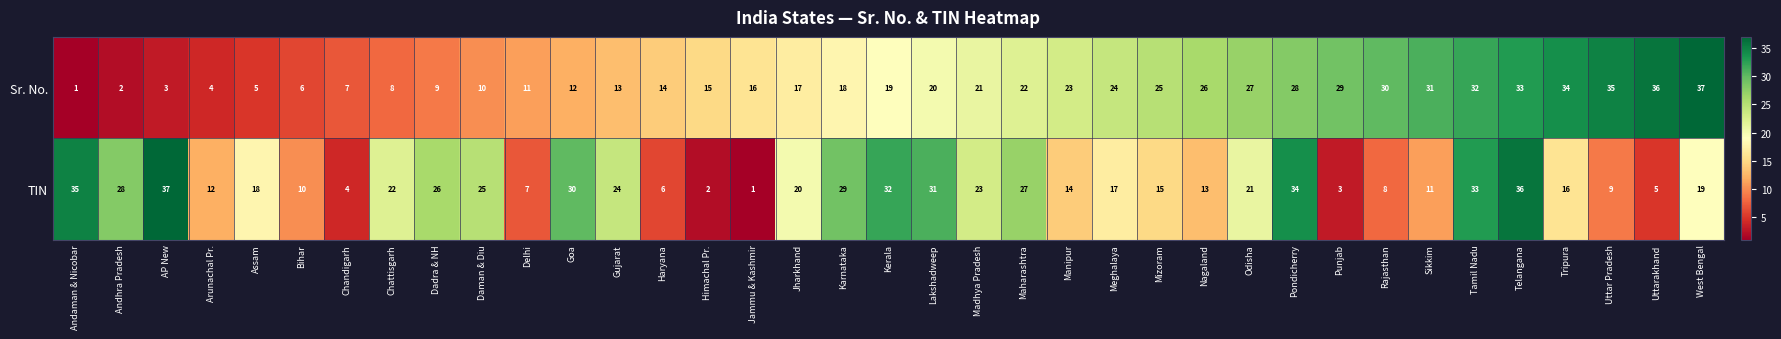

How many distinct data groups are displayed?

2